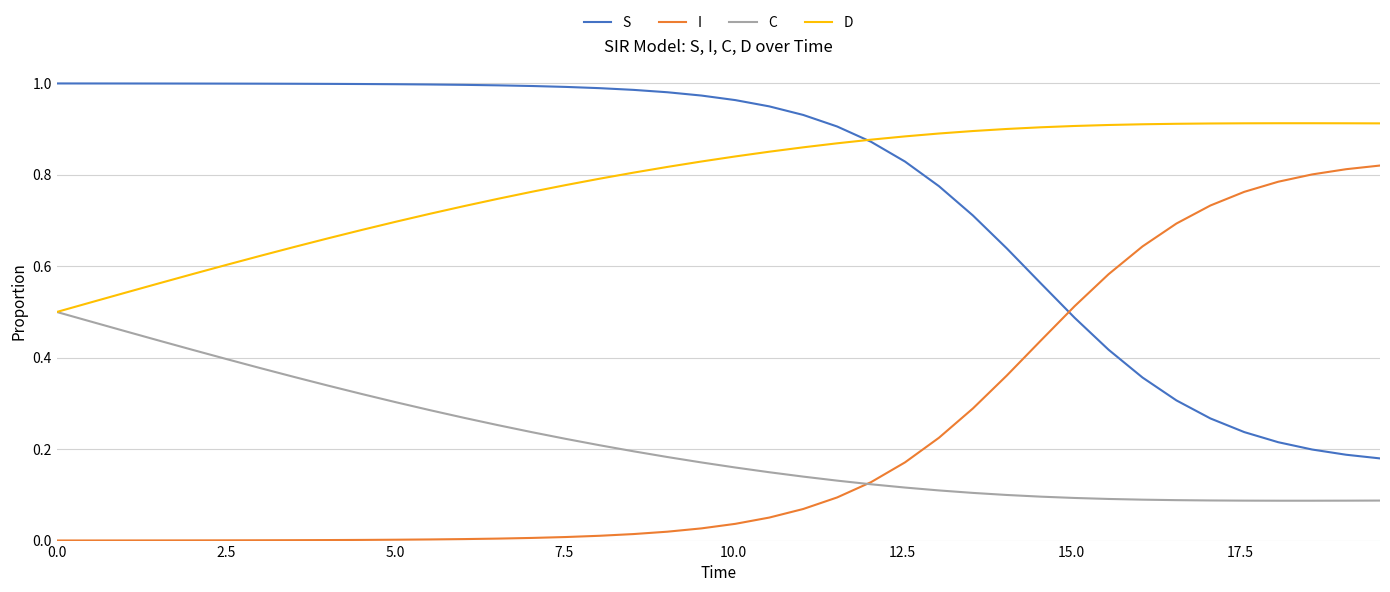

True or false: C and S cross at least once.

False